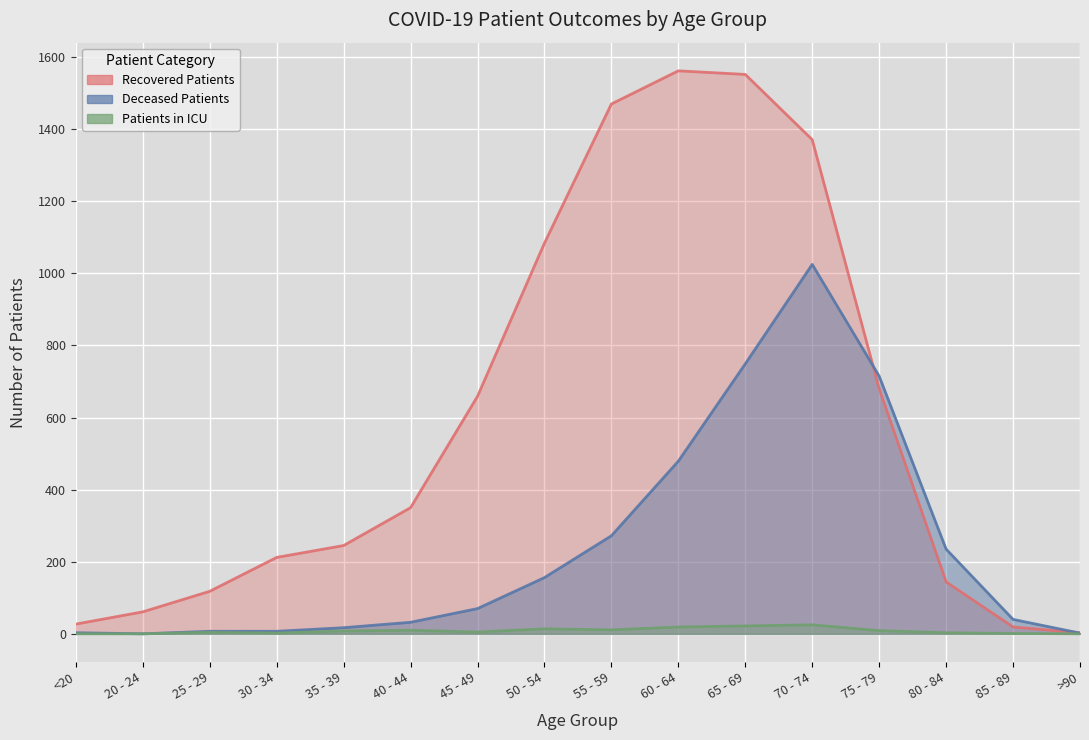

How many interior local valleys does the deceased_patients series have?

1